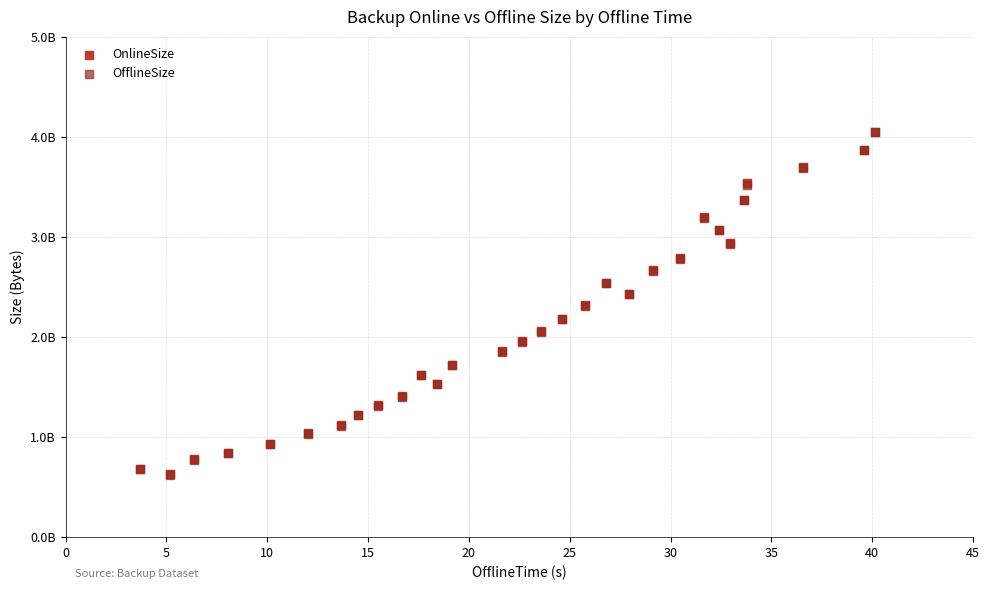

What are all the series names shown in the legend?

OnlineSize, OfflineSize